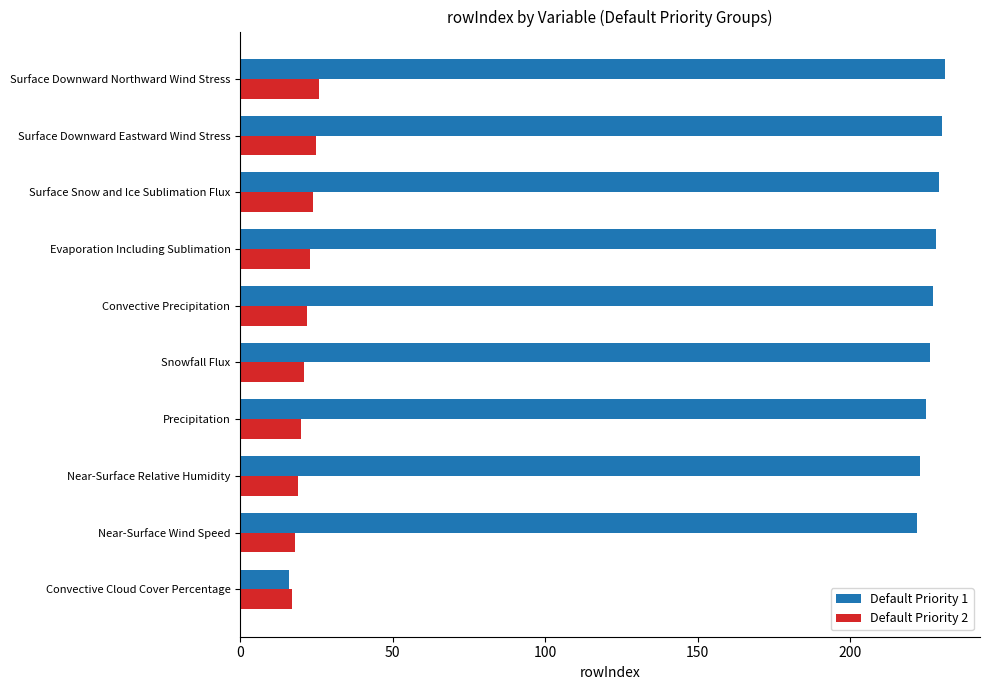

Which series has the largest total across all categories?

Default Priority 1